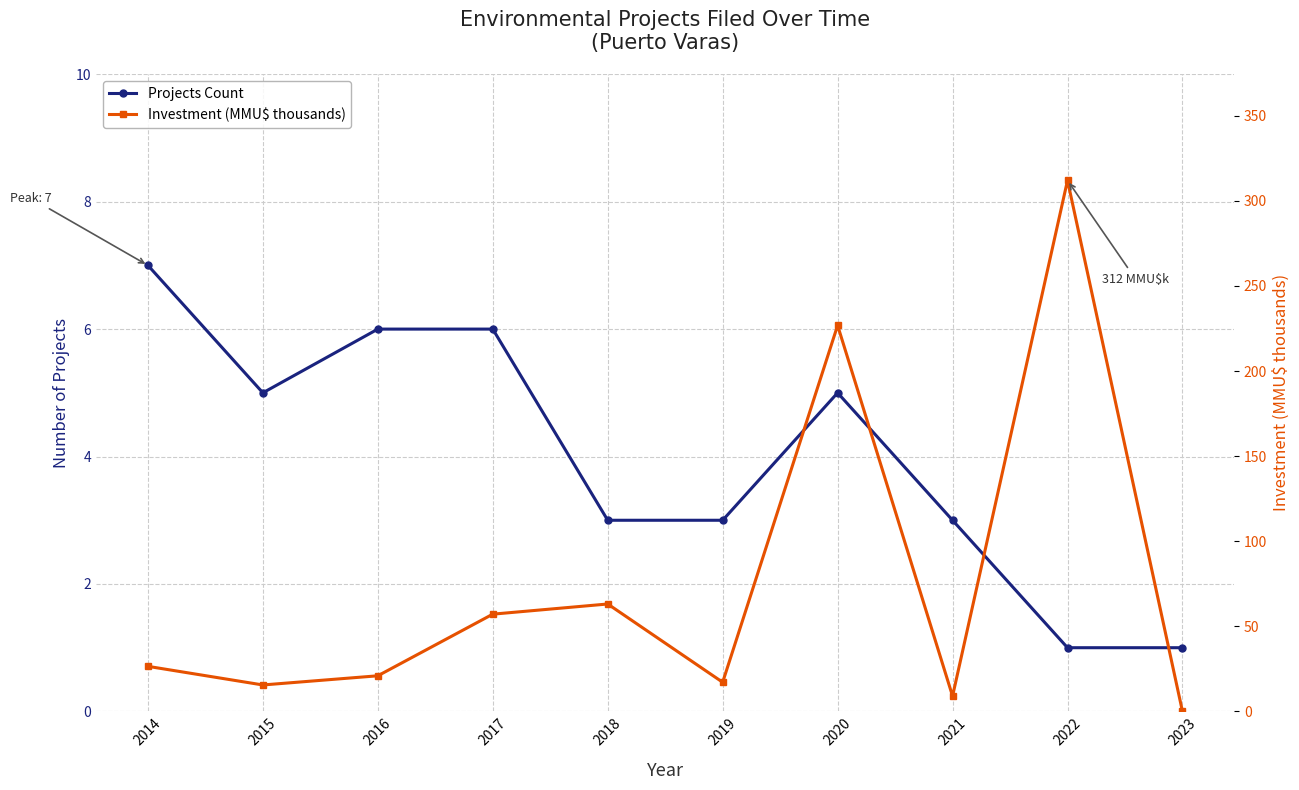

What are all the series names shown in the legend?

Projects Count, Investment (MMU$ thousands)